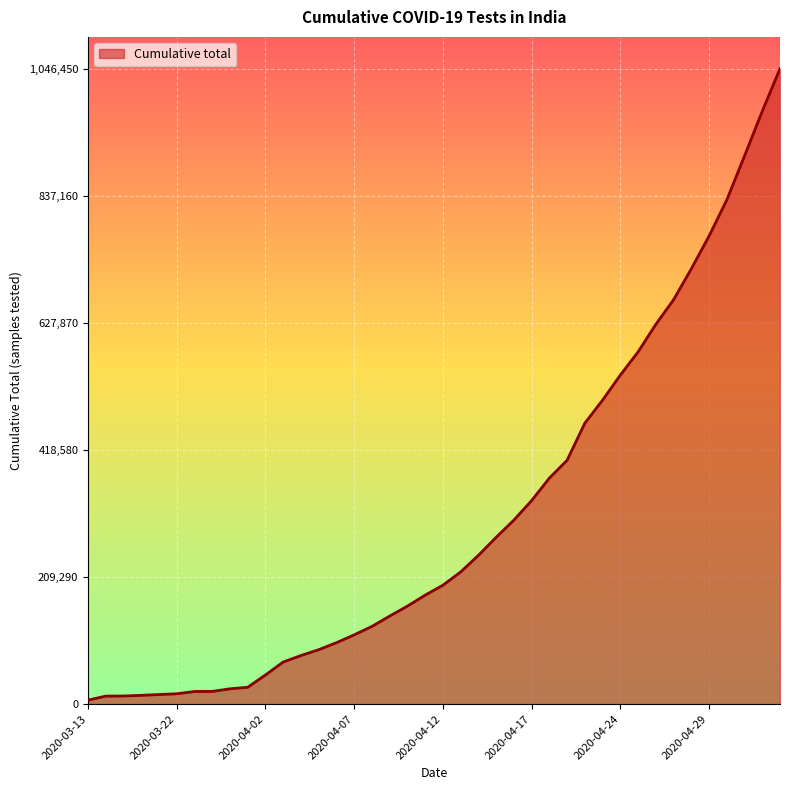

What is the greatest value displayed?

1046450